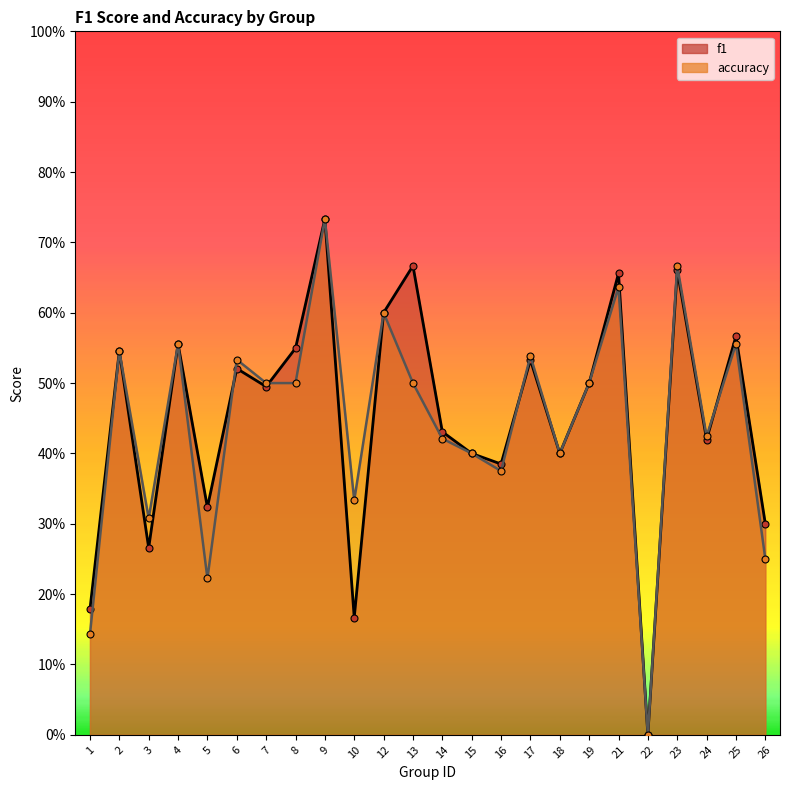

After their last crossing, which series has the higher values: f1 or accuracy?

f1